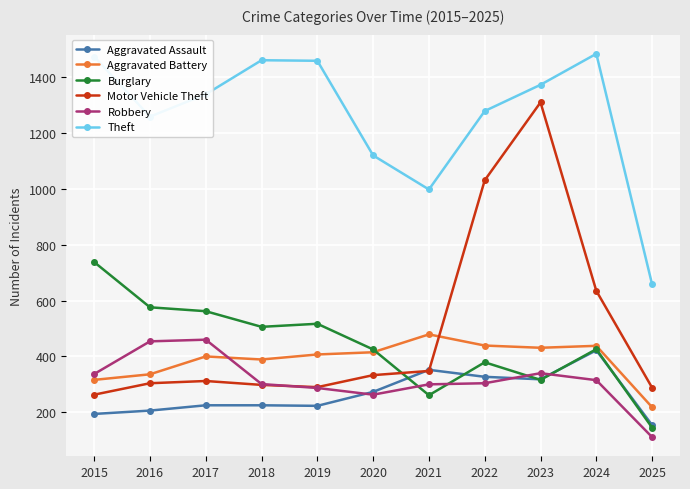

What is the greatest value displayed?

1484